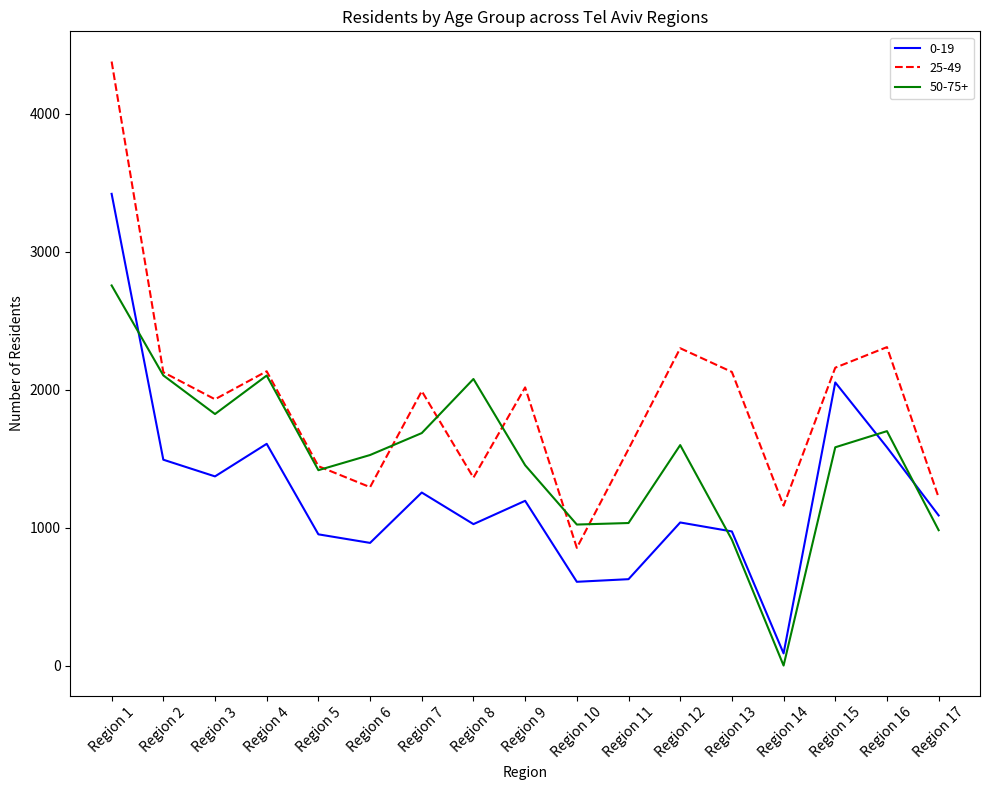

How many lines are shown in the chart?

3